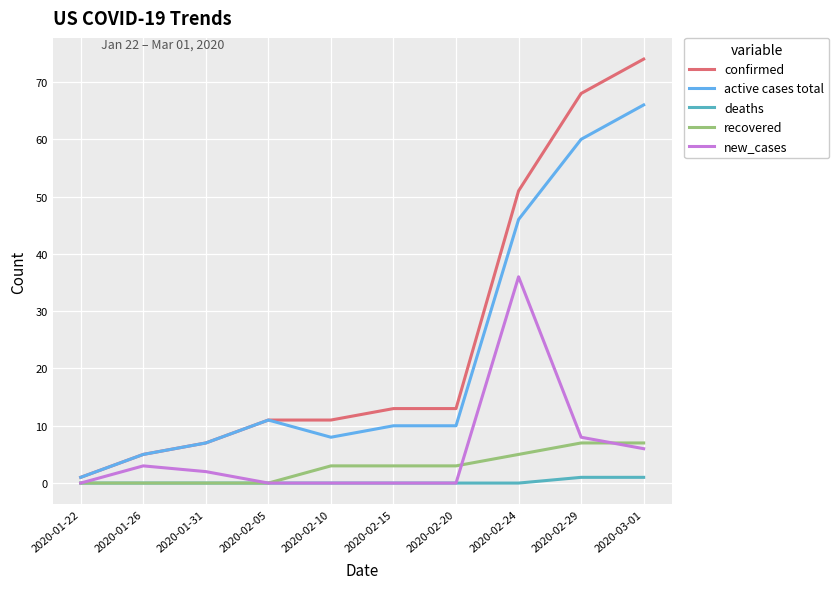

What position from the right is 2020-01-26?

9